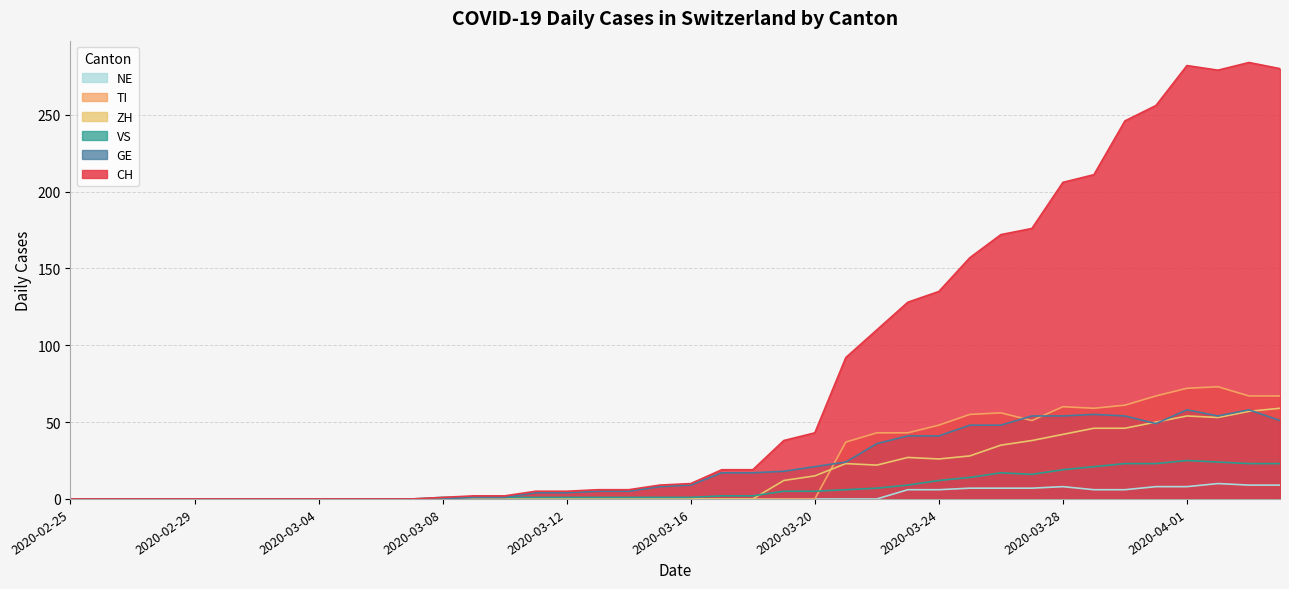

How many lines are shown in the chart?

6